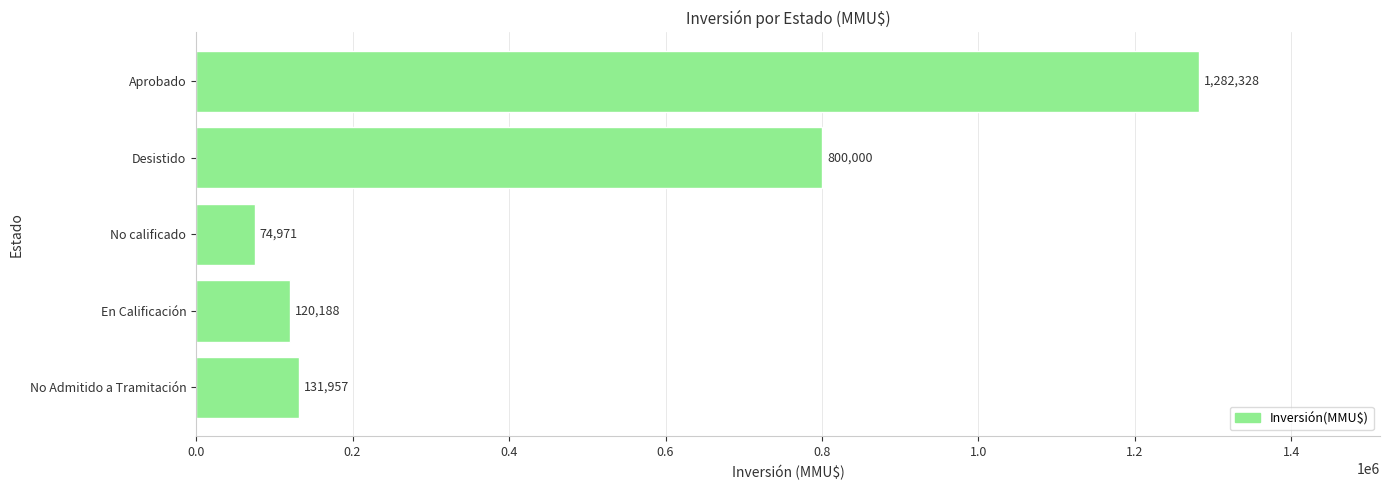

List the labels in order of value, smallest first.

No calificado, En Calificación, No Admitido a Tramitación, Desistido, Aprobado